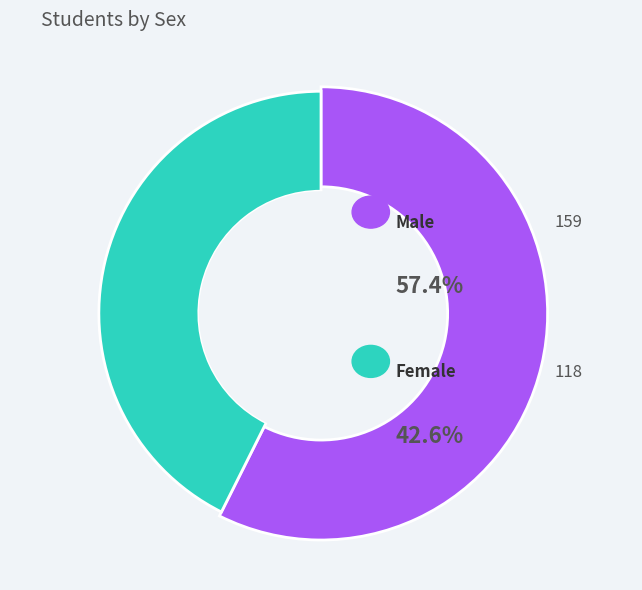

How many slices are in this pie chart?

2